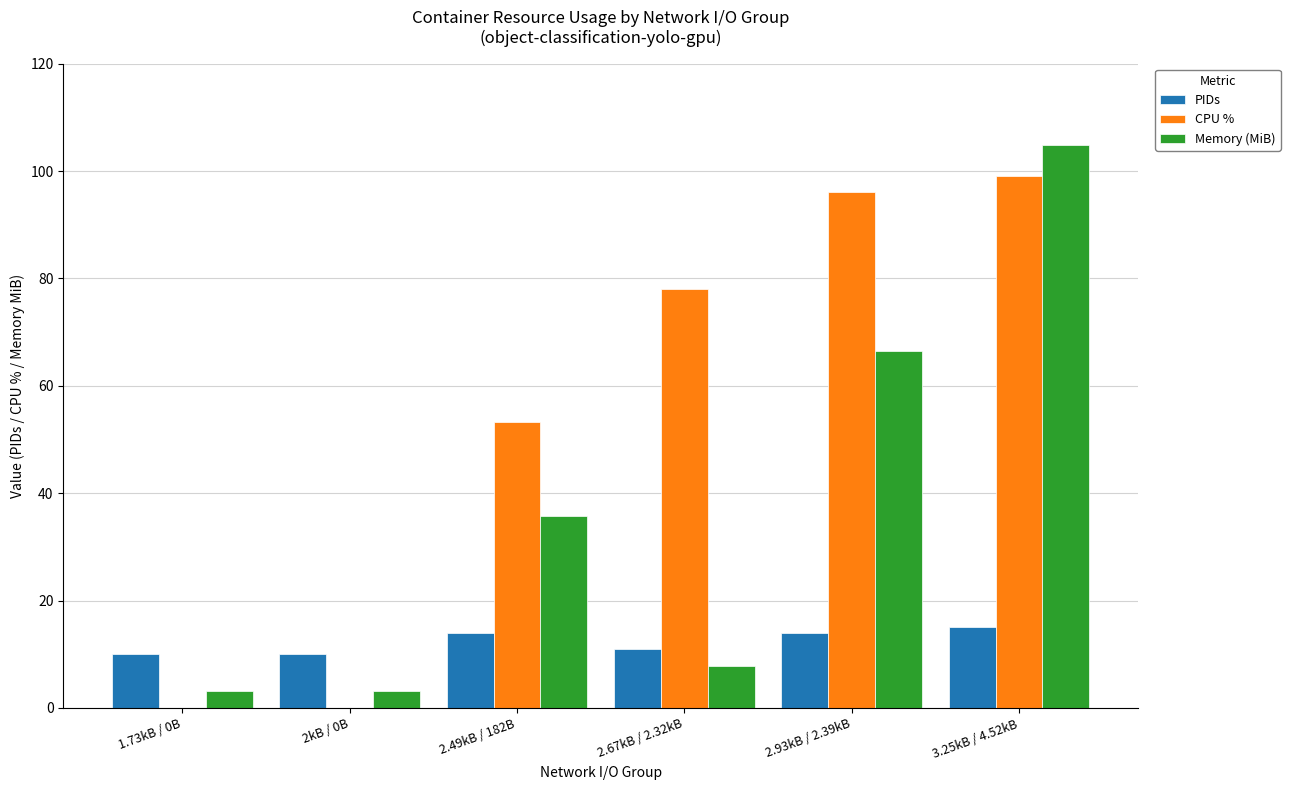

Is the value of Memory (MiB) at 1.73kB / 0B greater than the value of PIDs at 2.49kB / 182B?

No